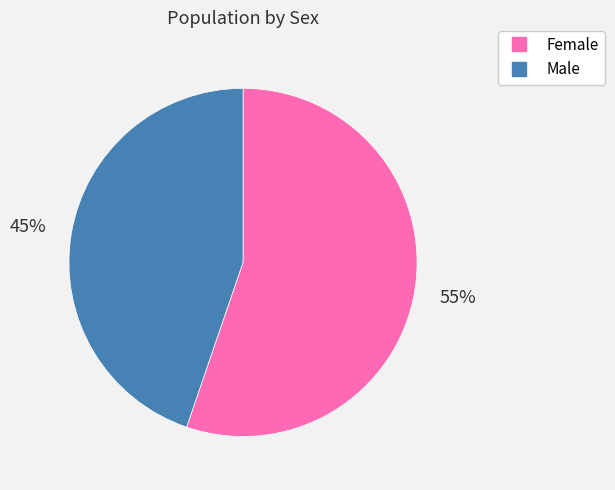

Which slice represents more than half of the pie?

Female